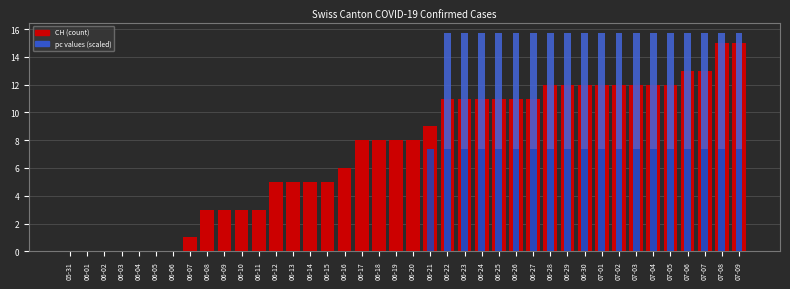

Is the value of FR_pc at 06-27 greater than the value of CH at 06-08?

Yes